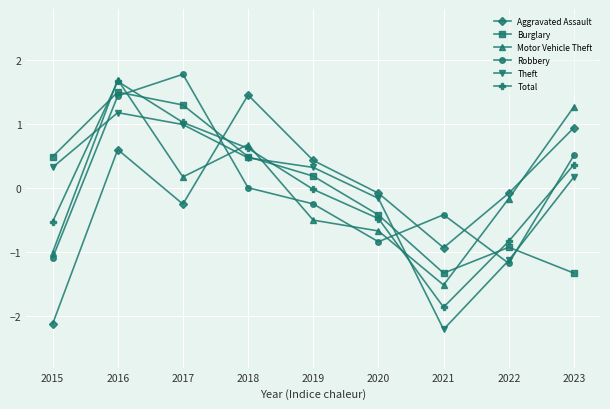

At how many categories does at least one series exceed -1?

9